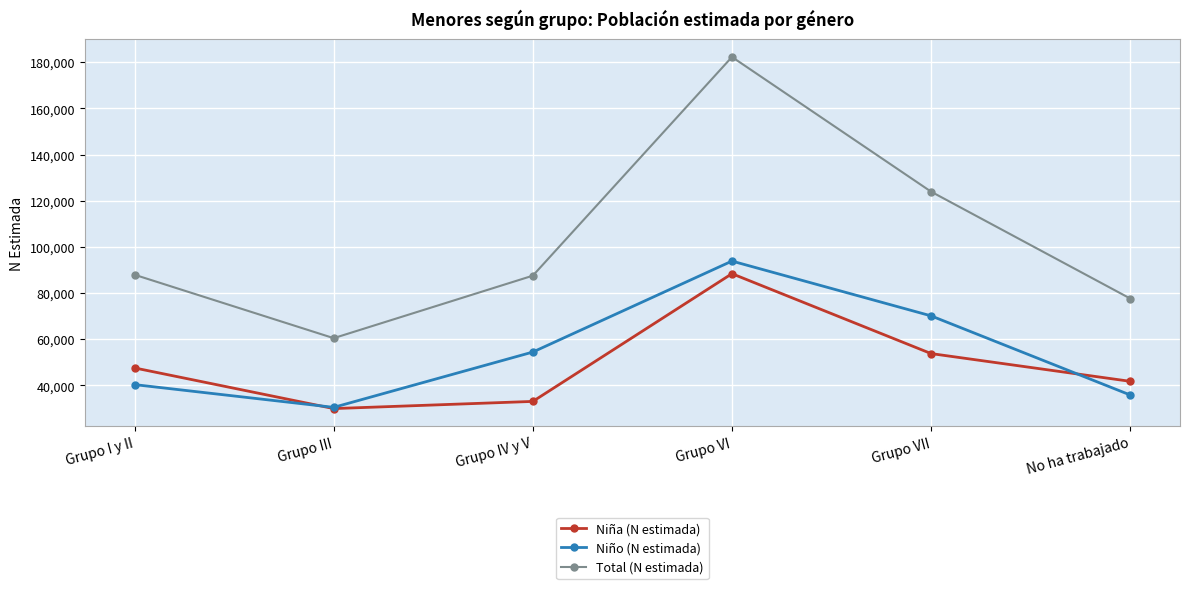

In Niña (N estimada), how many points are lower than both neighbors (excluding endpoints)?

1